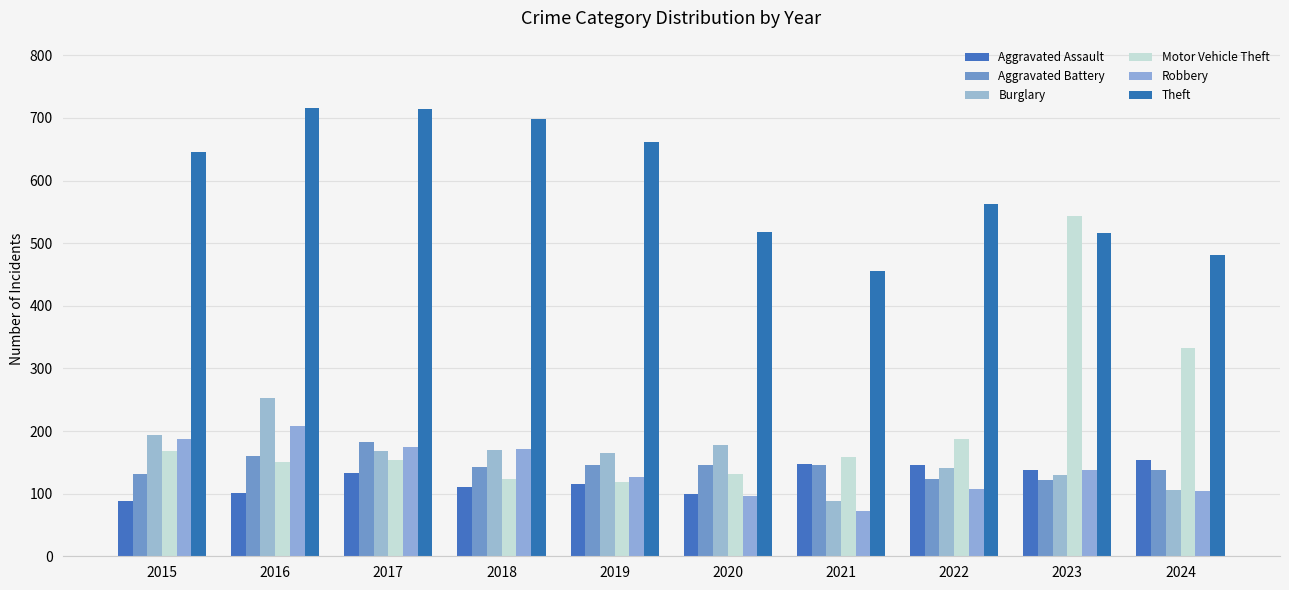

What is the value of the Aggravated Battery bar at the 10th from the left?

138